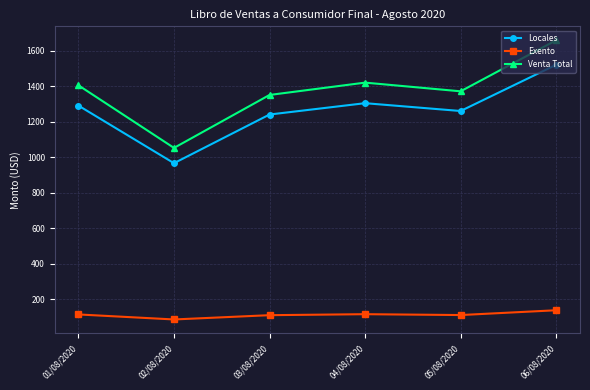

What is the sum of all Venta Total values?

8254.4